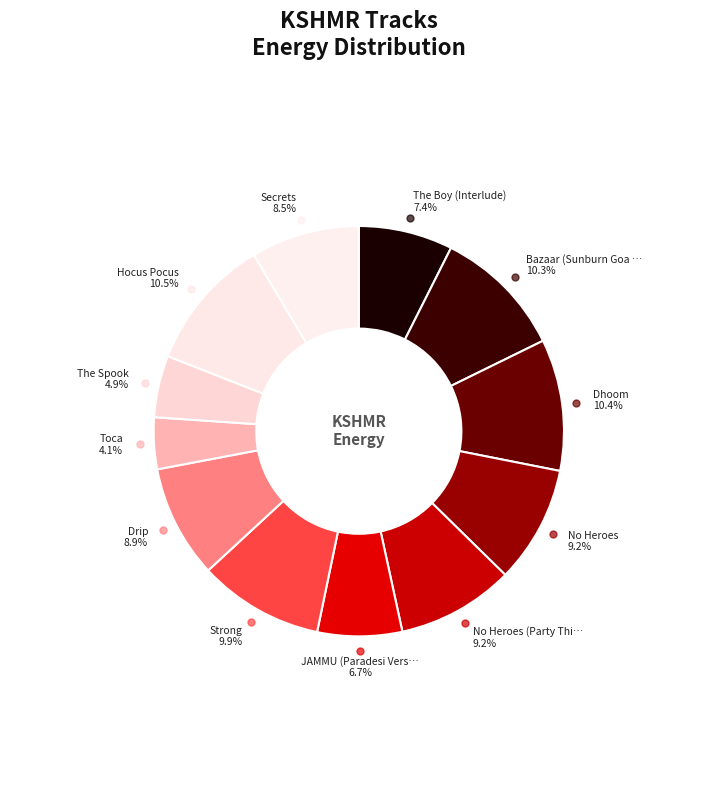

How many slices are in this pie chart?

12